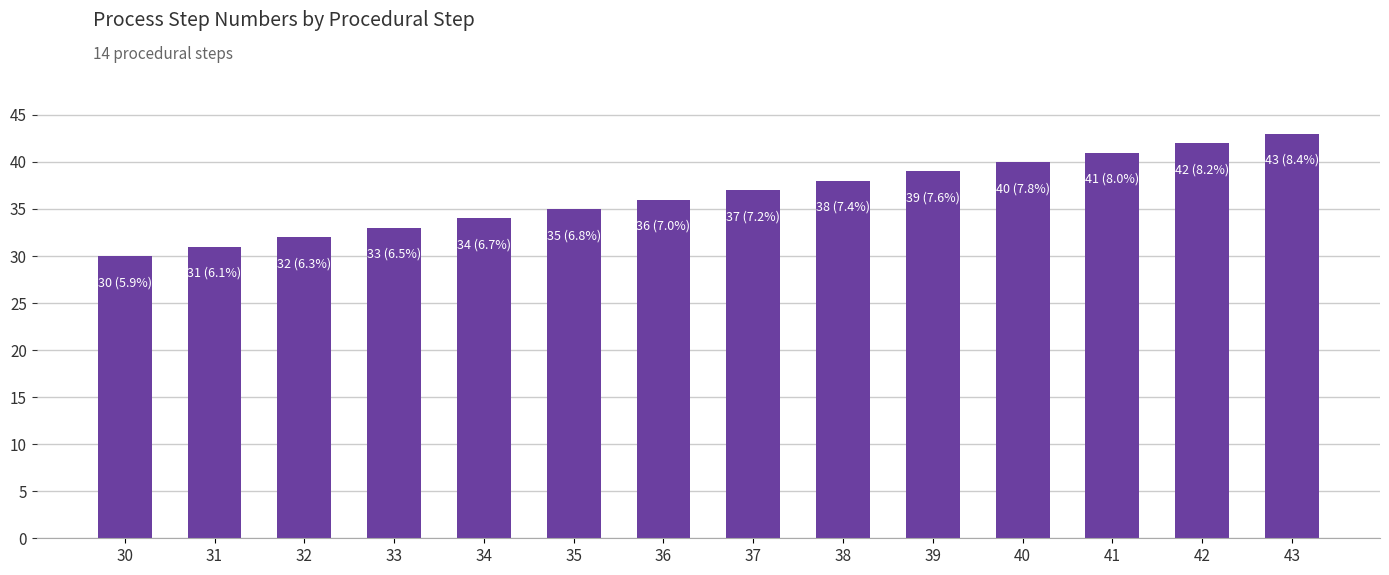

Reading left to right, transcribe all the data shown in this chart.

30=30	31=31	32=32	33=33	34=34	35=35	36=36	37=37	38=38	39=39	40=40	41=41	42=42	43=43